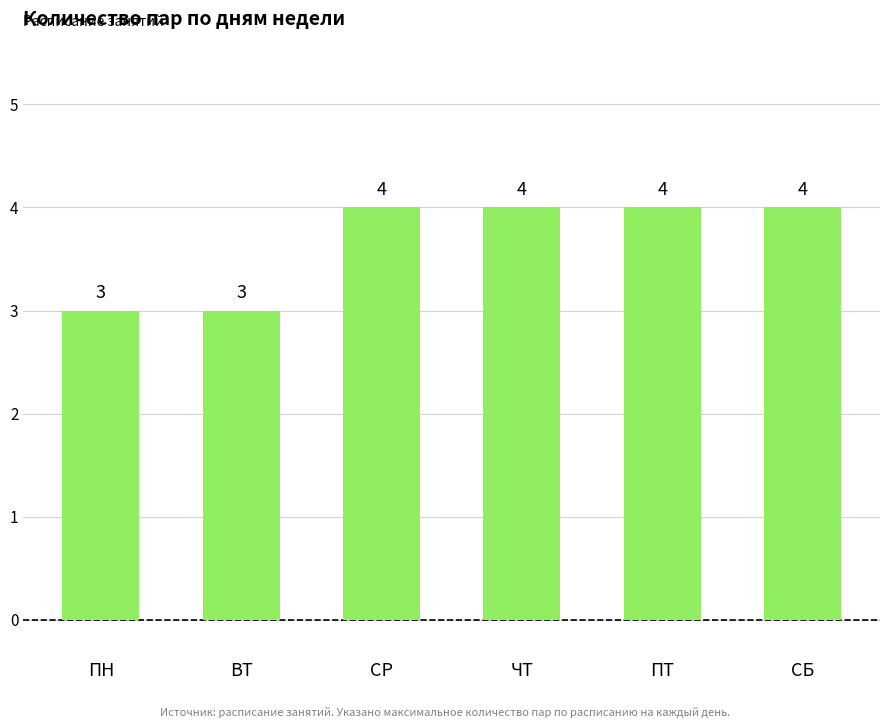

True or false: the data shows 7 at СР.

False